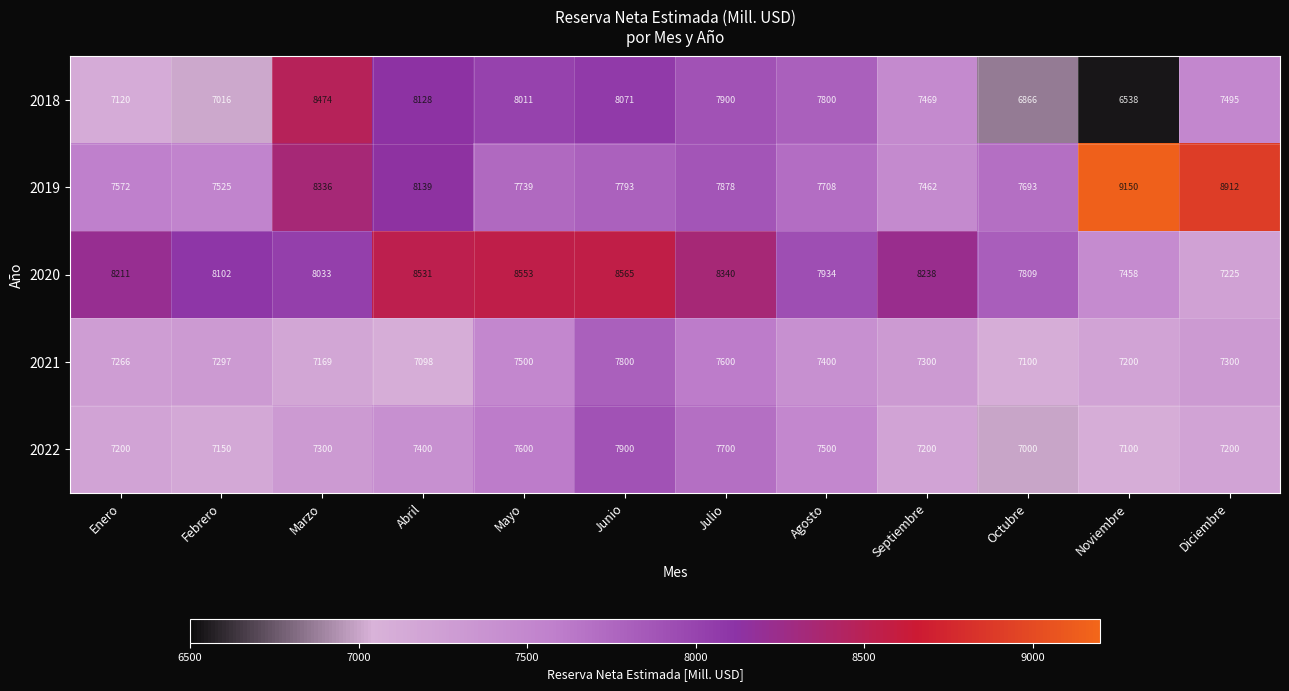

Rank the series at Abril from highest to lowest value.

2020, 2019, 2018, 2022, 2021